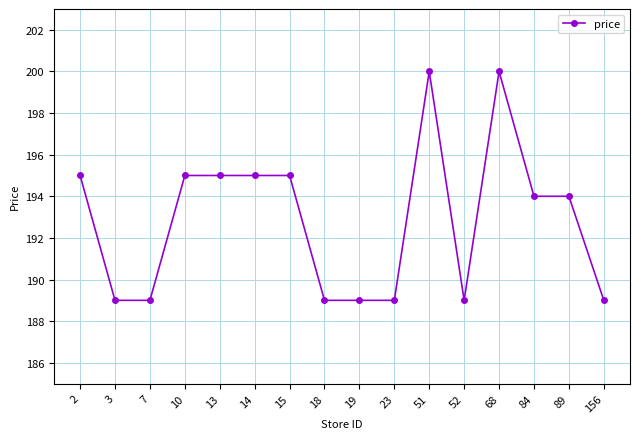

Count the number of categories in the chart.

16